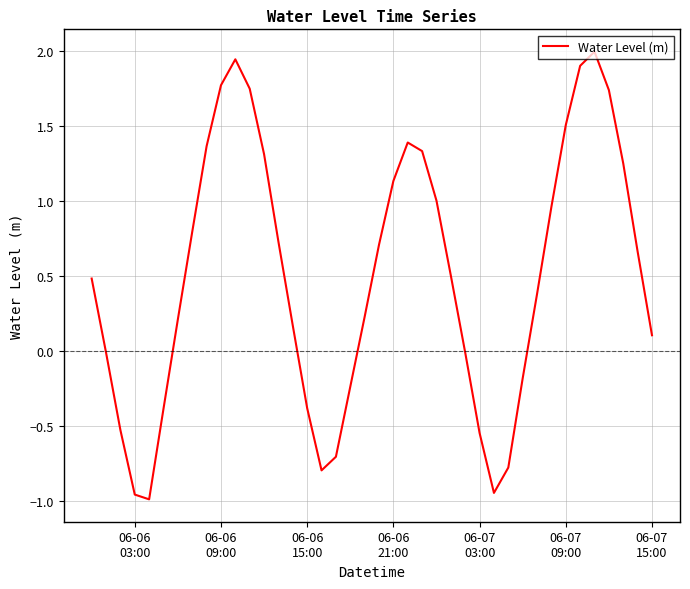

What is the maximum value shown in the chart?

2.0